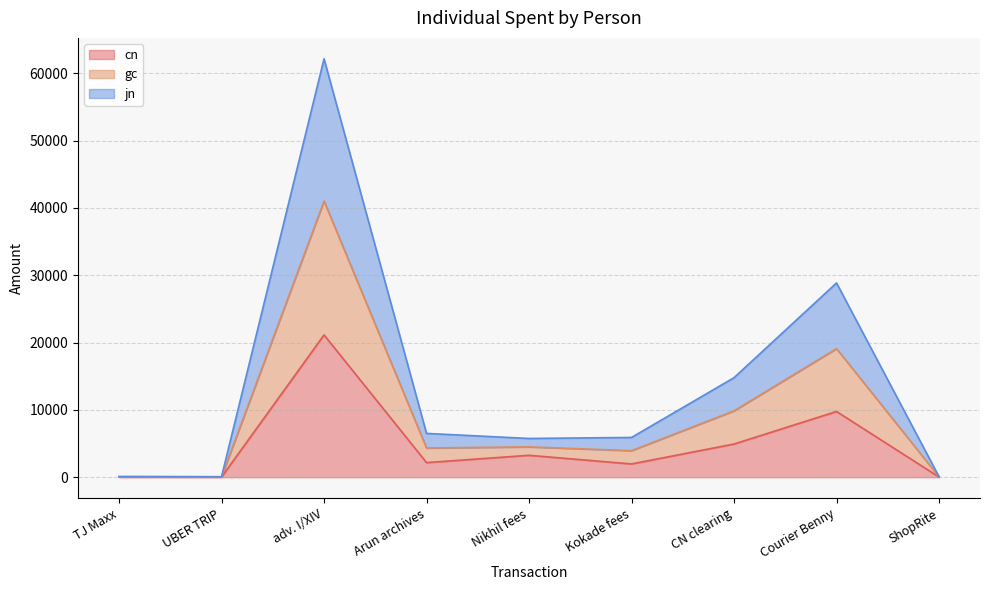

At which category is the sum across all series the highest?

adv. I/XIV